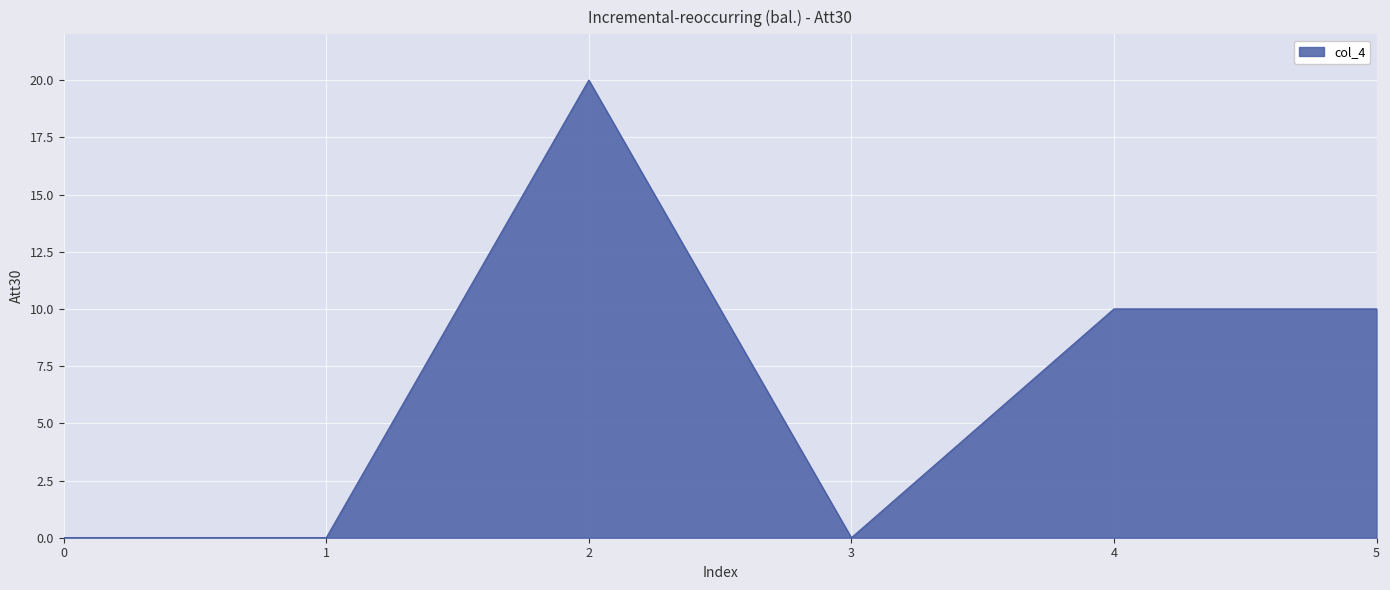

The value at 3 is 0. True or false?

True